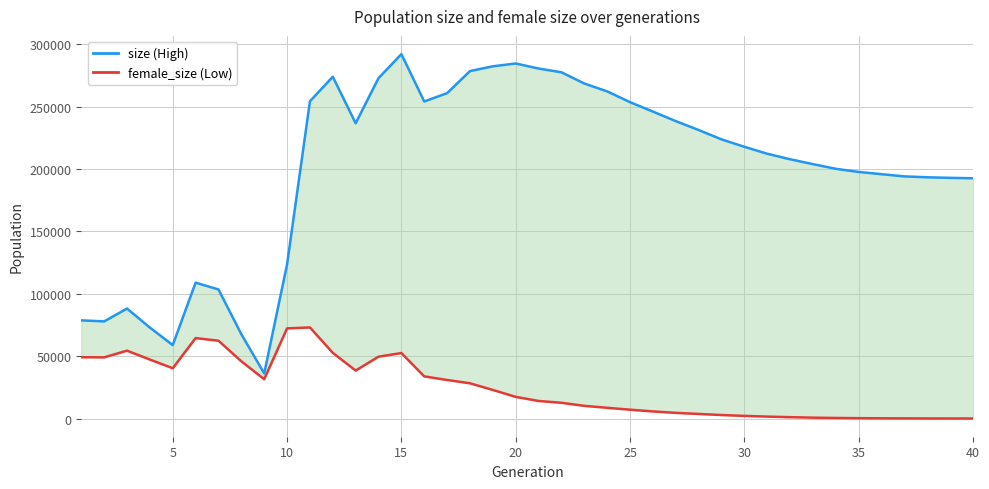

Reading right to left, what are all the values shown in this chart?

size: 192548	192900	193348	194064	195833	197646	200148	203889	207794	212203	217785	223731	231233	238356	246011	253552	262189	268491	277490	280496	284556	282280	278458	260789	254104	292063	272794	236659	273922	254243	123516	36175	67567	103463	108887	58859	72898	88150	77858	78693
female_size: 35	50	82	130	196	297	457	714	1103	1560	2125	2835	3680	4564	5709	7102	8618	10179	12628	14088	17379	22910	28261	30903	33788	52488	49584	38446	52645	73023	72246	31520	45892	62375	64475	40312	47282	54398	49026	49162